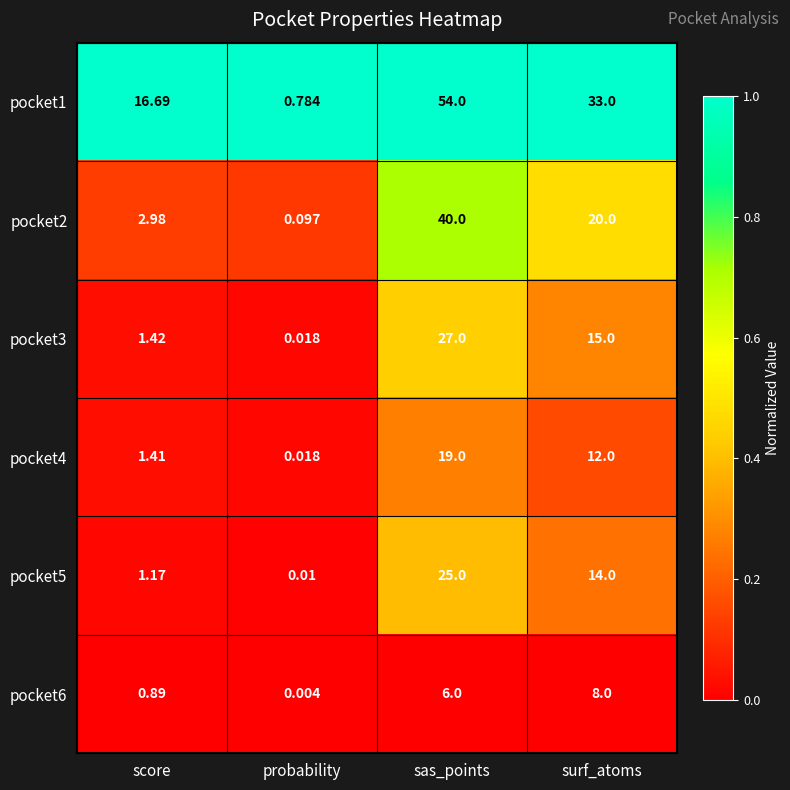

Where does the pocket5 series first go above 14?

sas_points